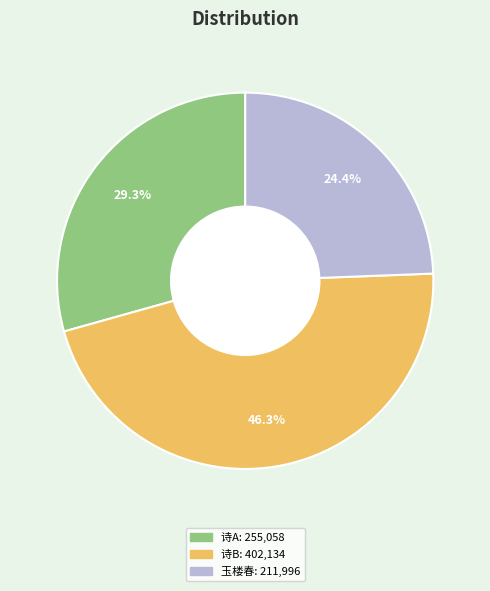

Is there a majority slice in this chart?

No